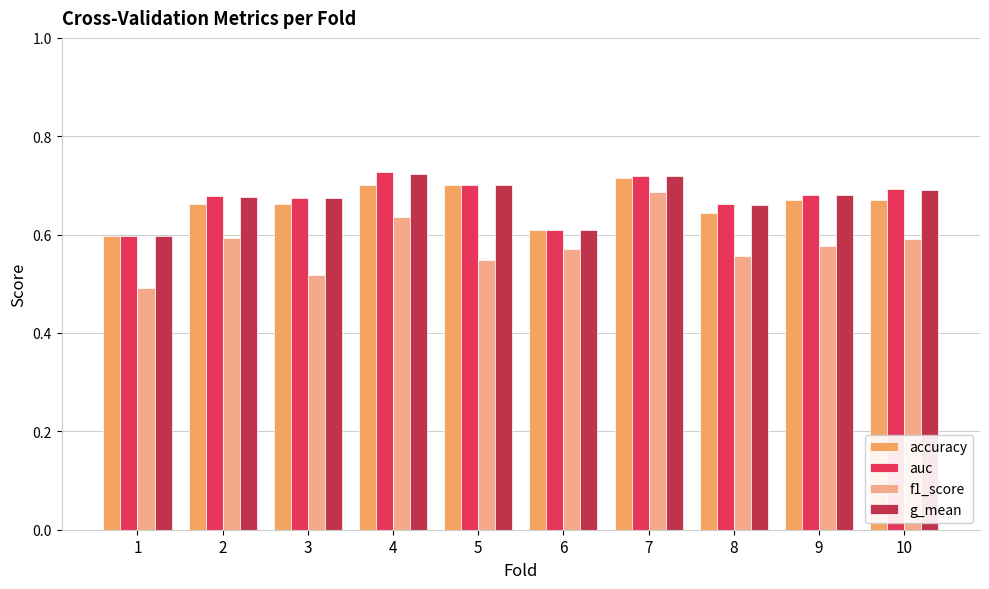

True or false: accuracy has a value of 0.7 at 4.

True